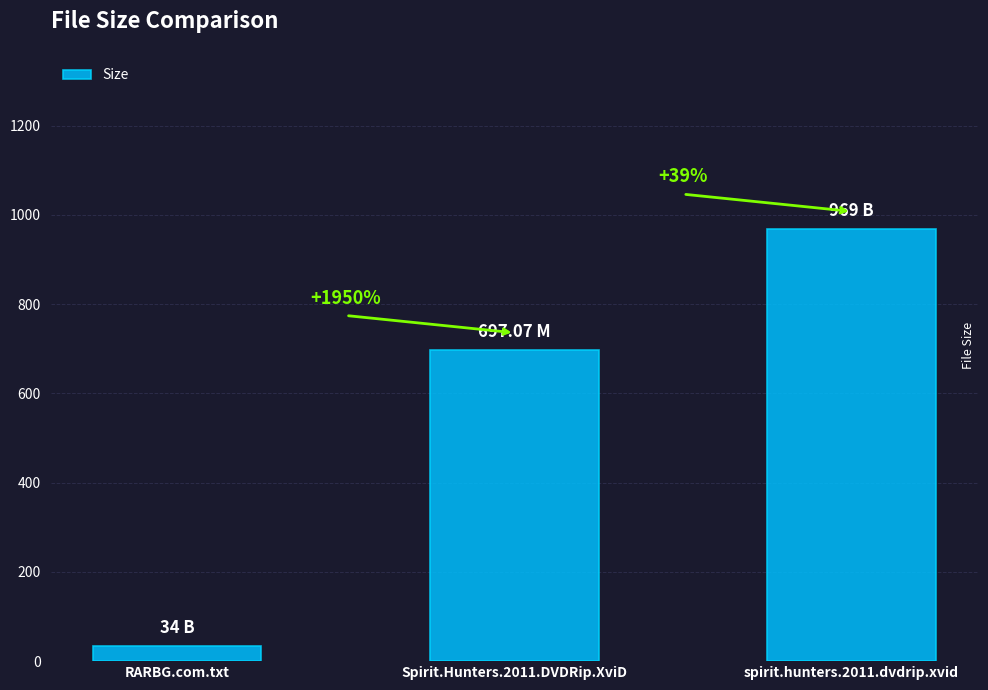

Which category has the lowest value across all series?

RARBG.com.txt